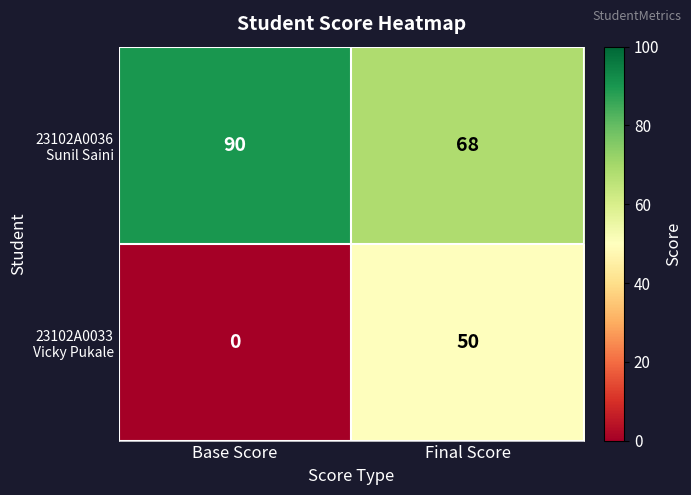

Which category has the highest value across all series?

Base Score